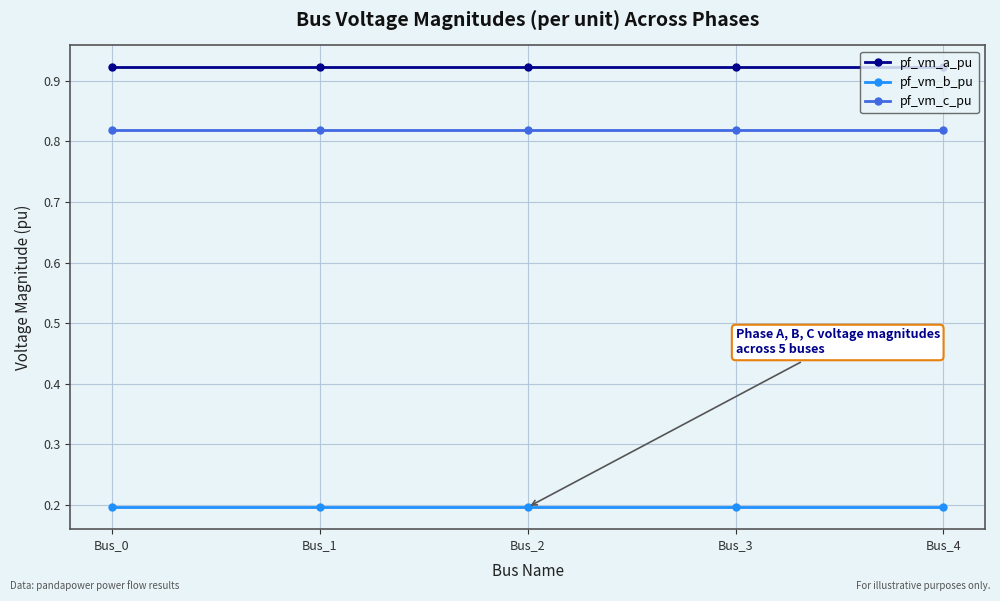

Rank the series at Bus_2 from highest to lowest value.

pf_vm_a_pu, pf_vm_c_pu, pf_vm_b_pu